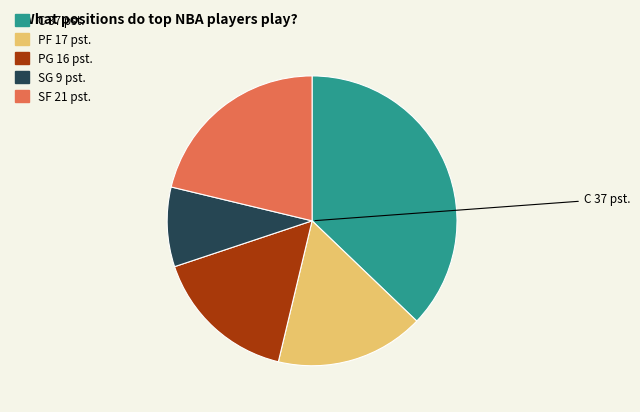

Does any single category account for the majority?

No